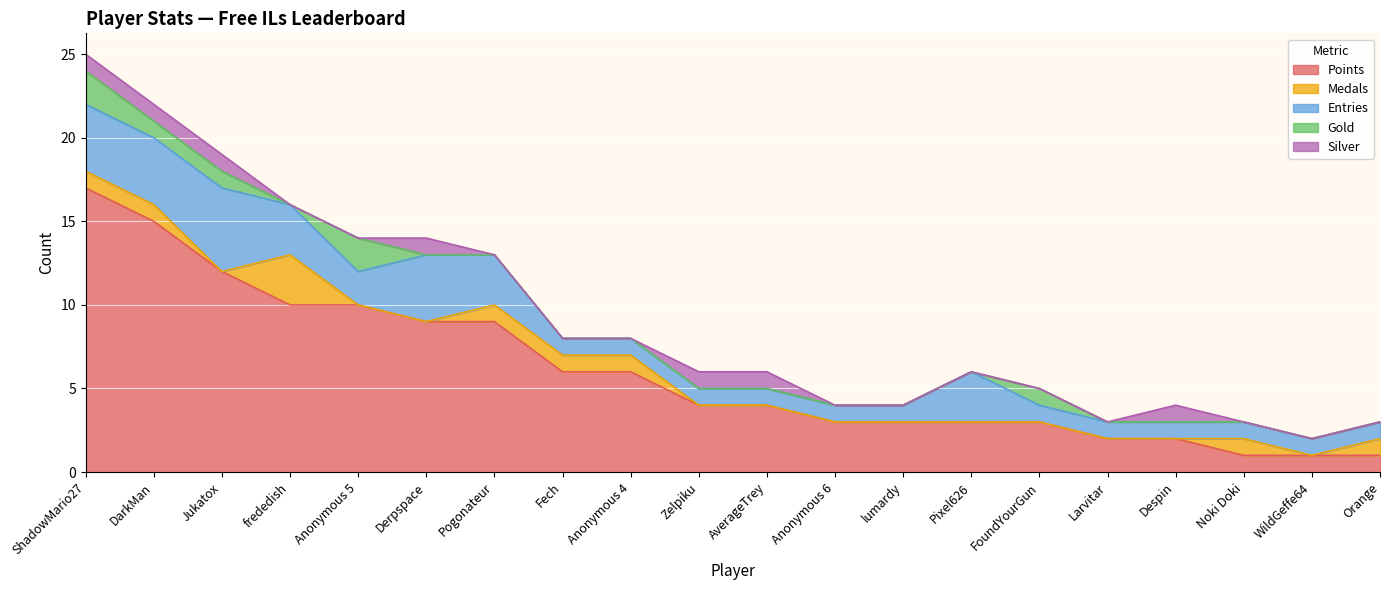

Rank the categories by Medals value from lowest to highest.

Jukatox, Anonymous 5, Derpspace, Zelpiku, AverageTrey, Anonymous 6, lumardy, Pixel626, FoundYourGun, Larvitar, Despin, WildGeffe64, ShadowMario27, DarkMan, Pogonateur, Fech, Anonymous 4, Noki Doki, Orange, frededish